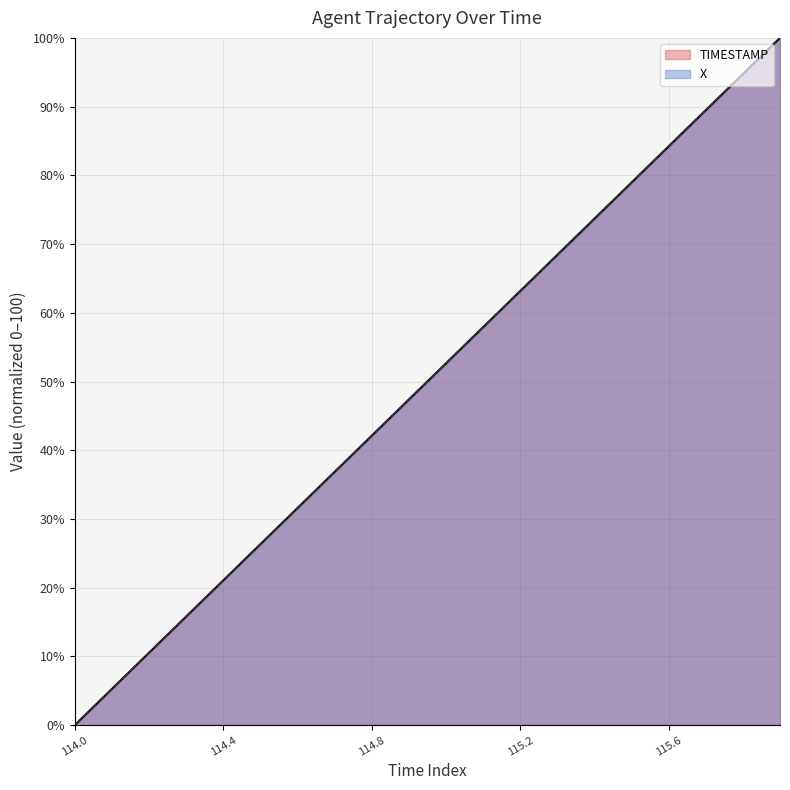

True or false: X and TIMESTAMP intersect in this chart.

True